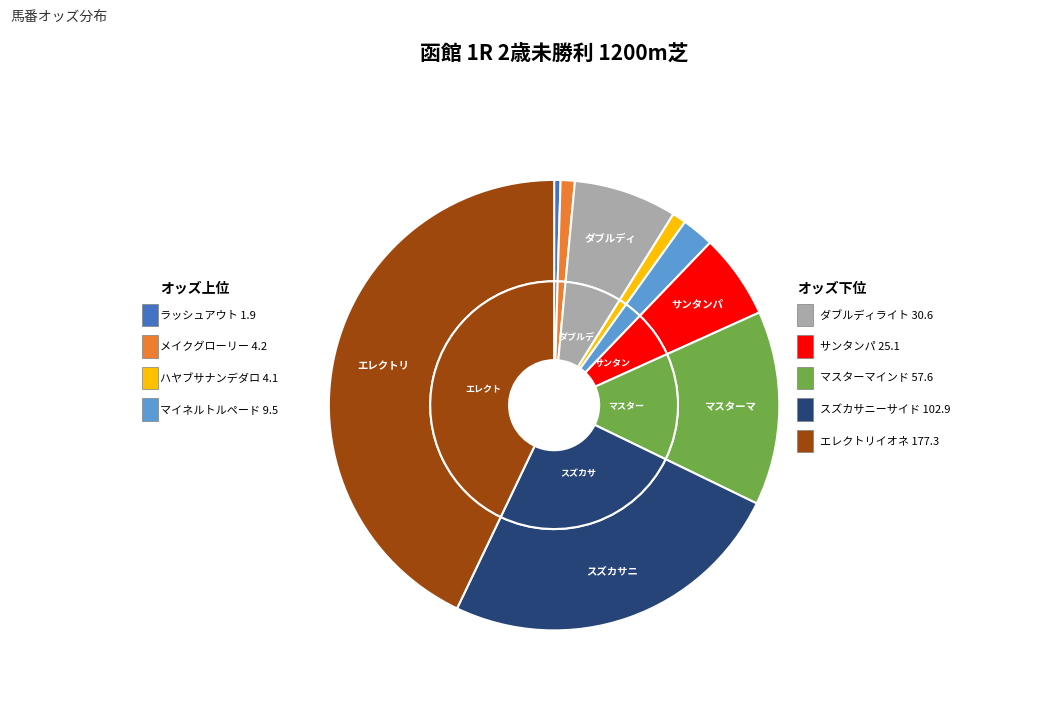

Is there any slice that represents more than half of the pie?

No